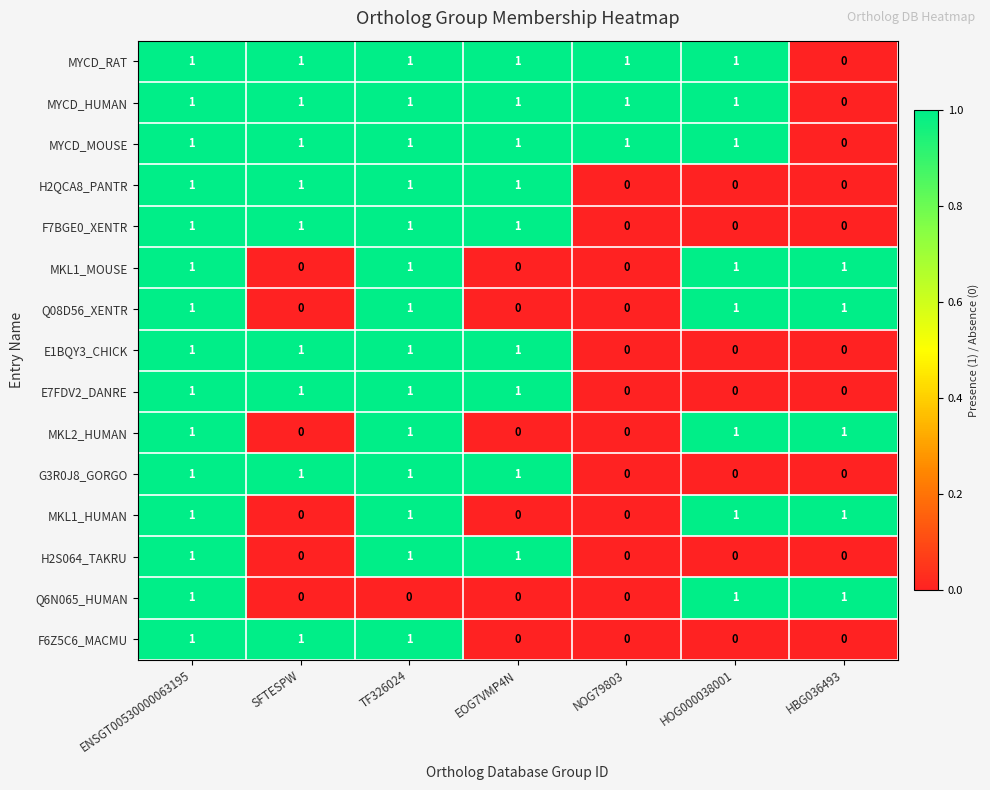

At how many categories does at least one series exceed 0?

7